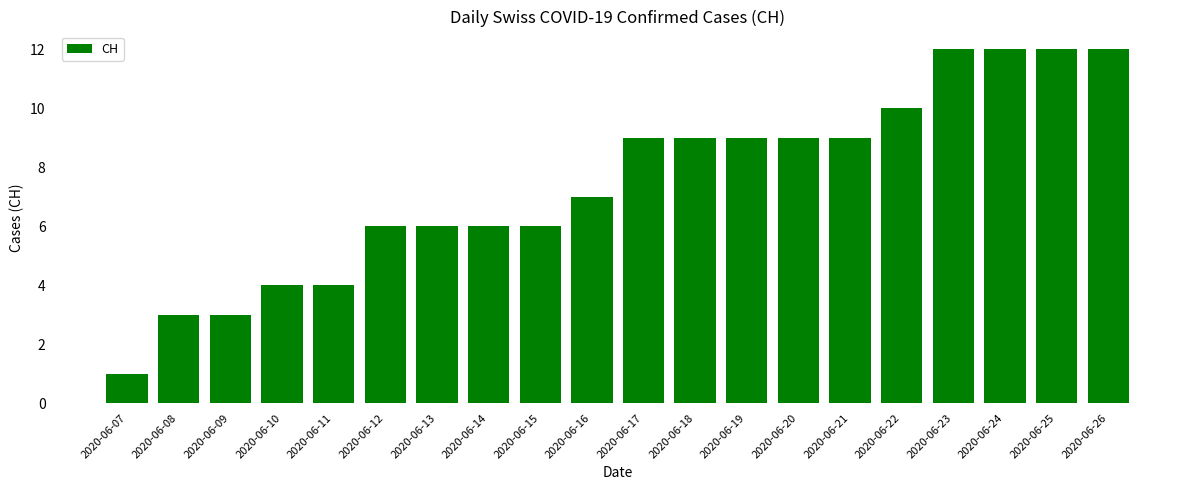

What is the sum of the values at 2020-06-22 and 2020-06-10?

14